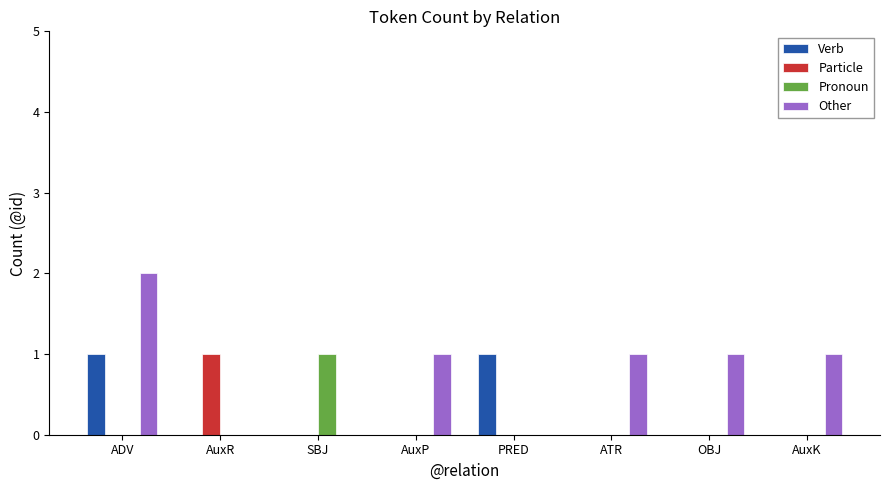

True or false: Other has a value of 0 at PRED.

True